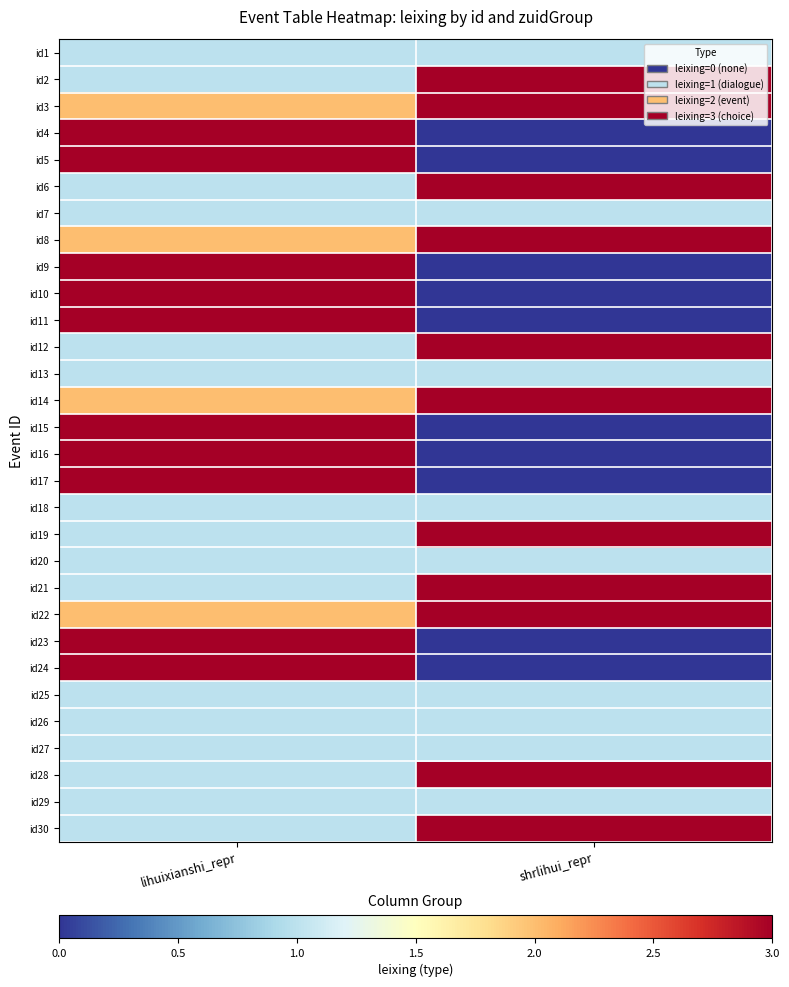

What is the difference between the highest and lowest values at shrlihui_repr?

2203